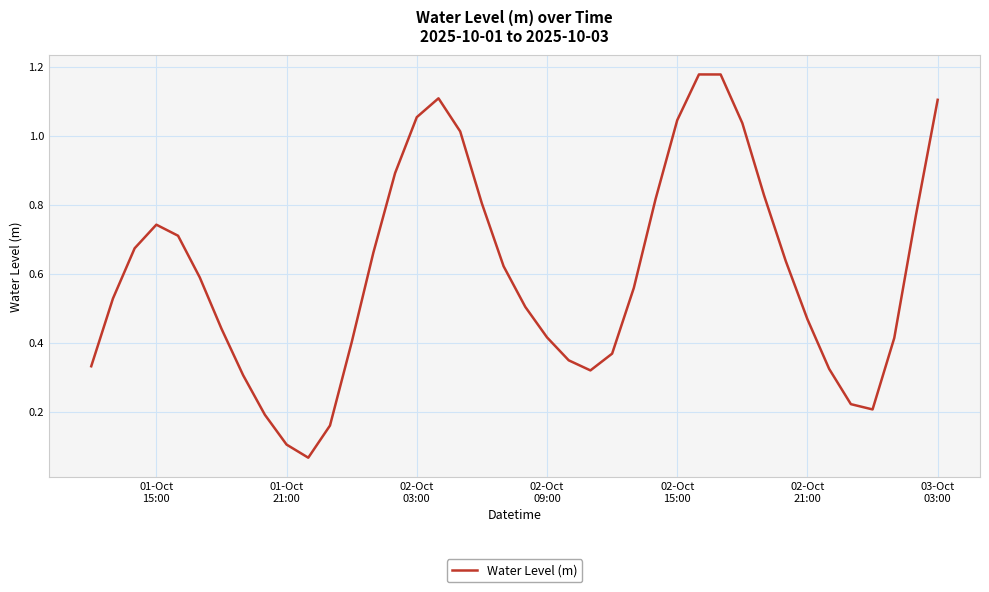

Is this an area chart (filled region under the line)?

No